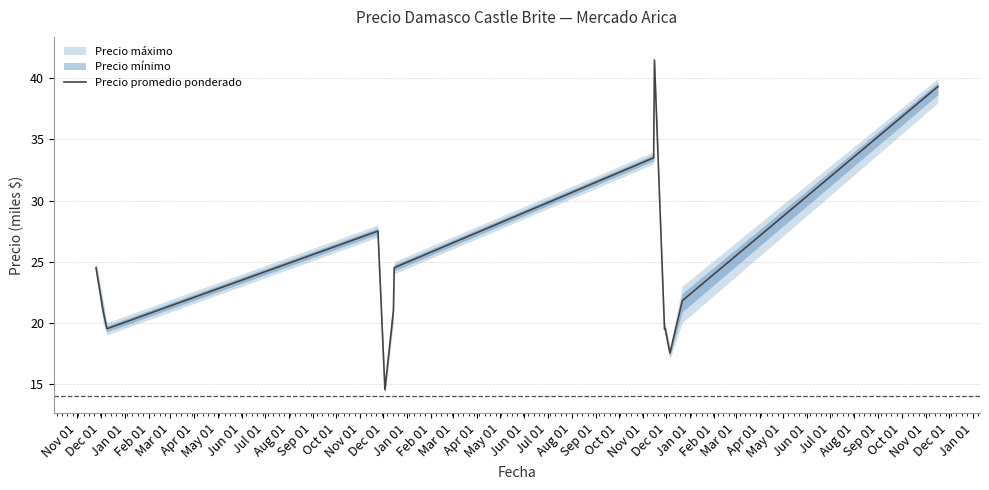

What is the maximum value for Precio promedio ponderado?

41.5